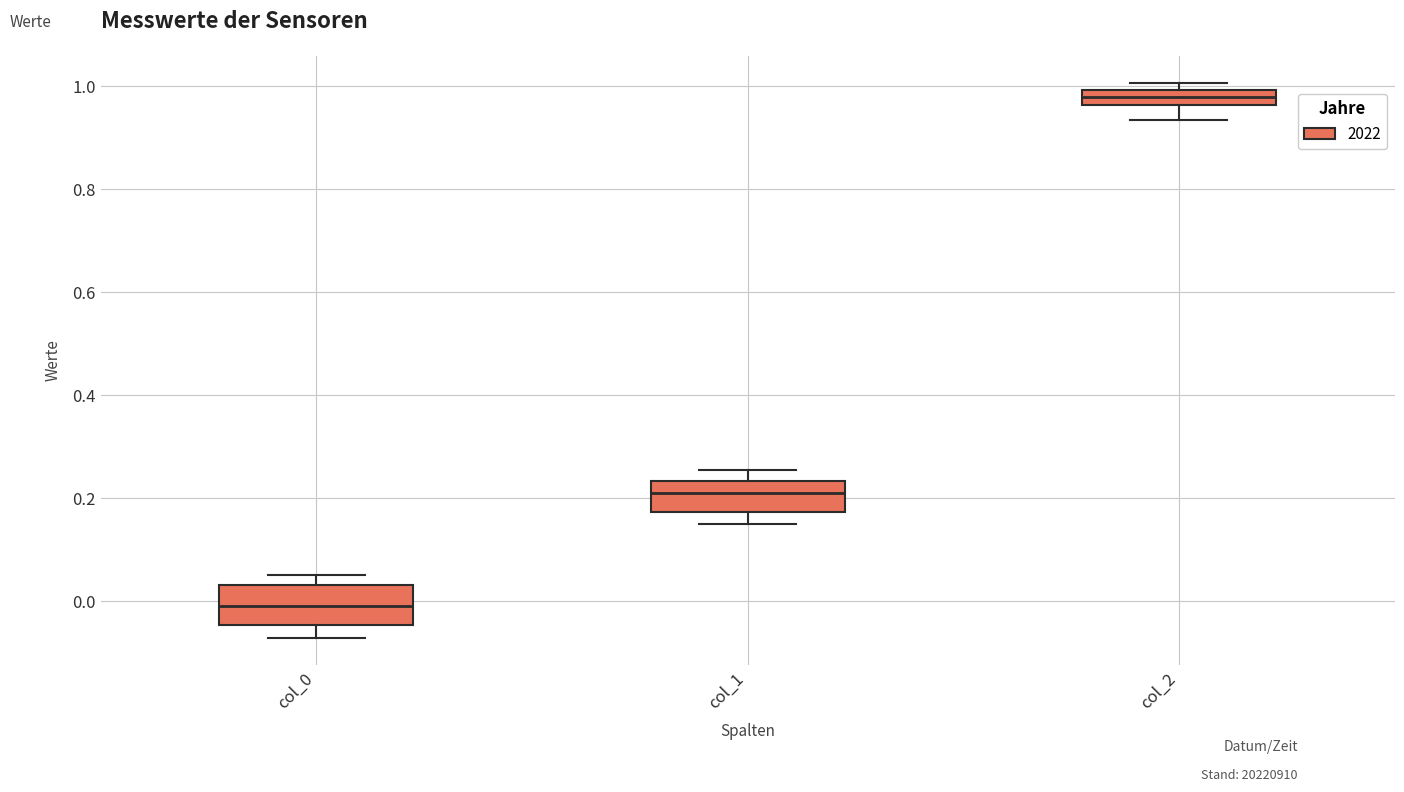

Which box has the lowest median line?

col_0